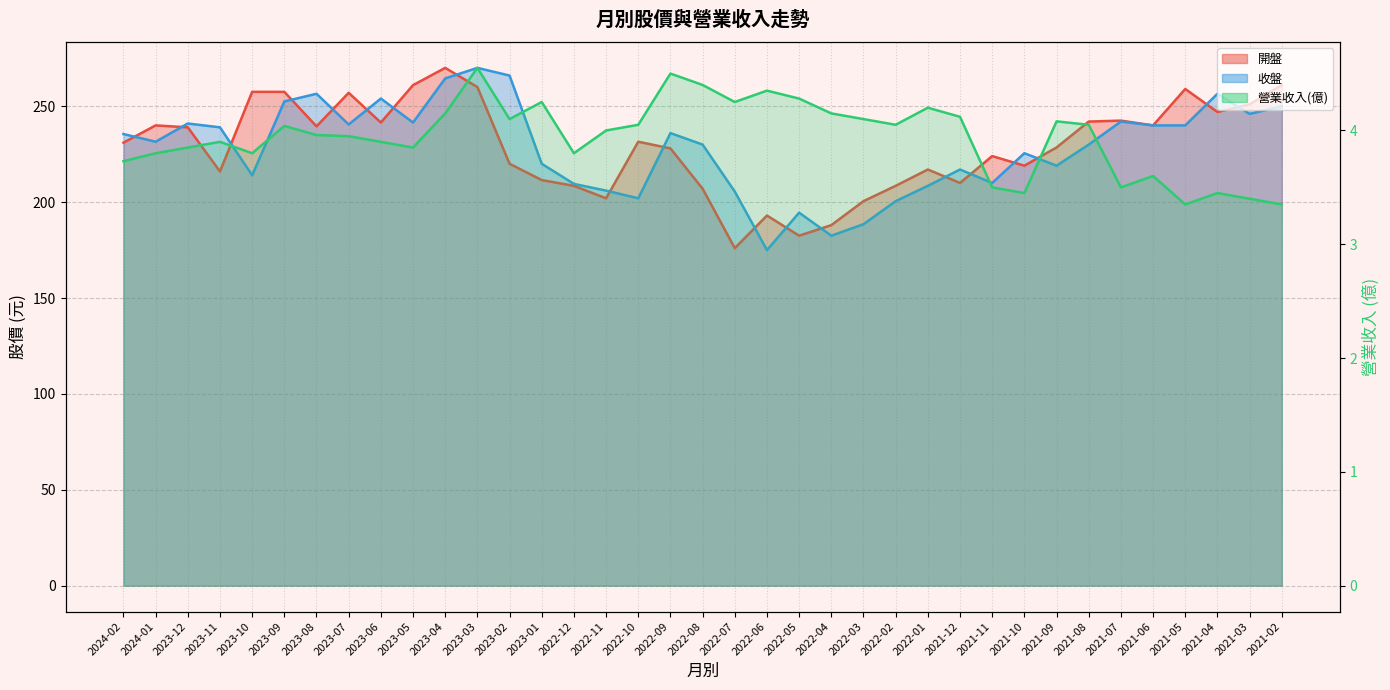

True or false: 開盤 (線) and 營業收入(億) (線) intersect in this chart.

False